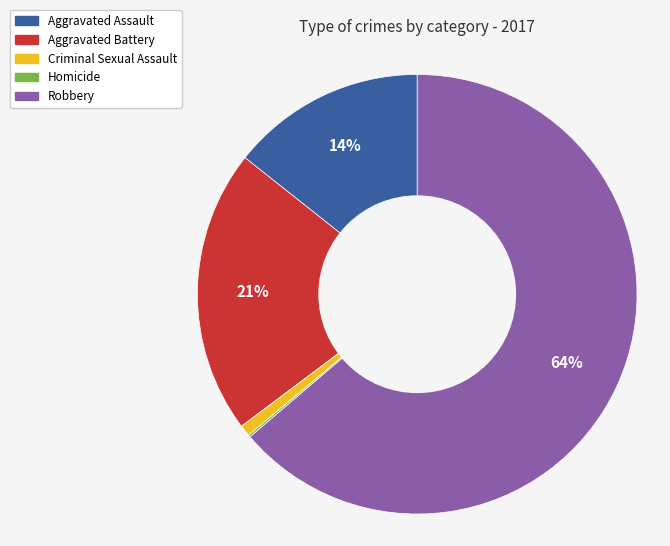

What is the largest slice in the pie chart?

Robbery